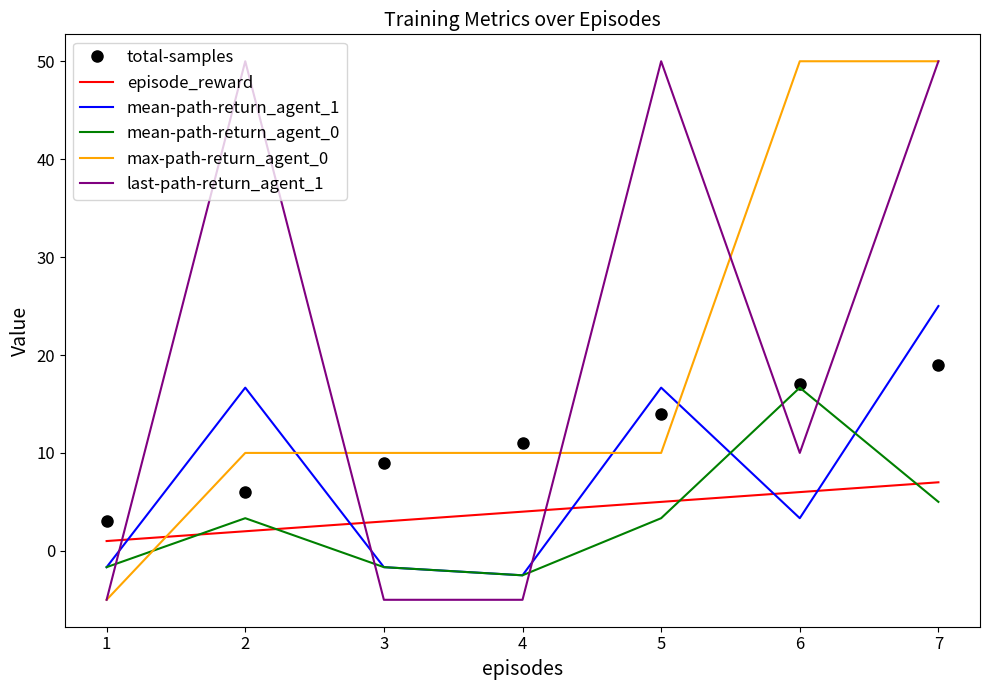

What is the total value across all series at 3?

13.7